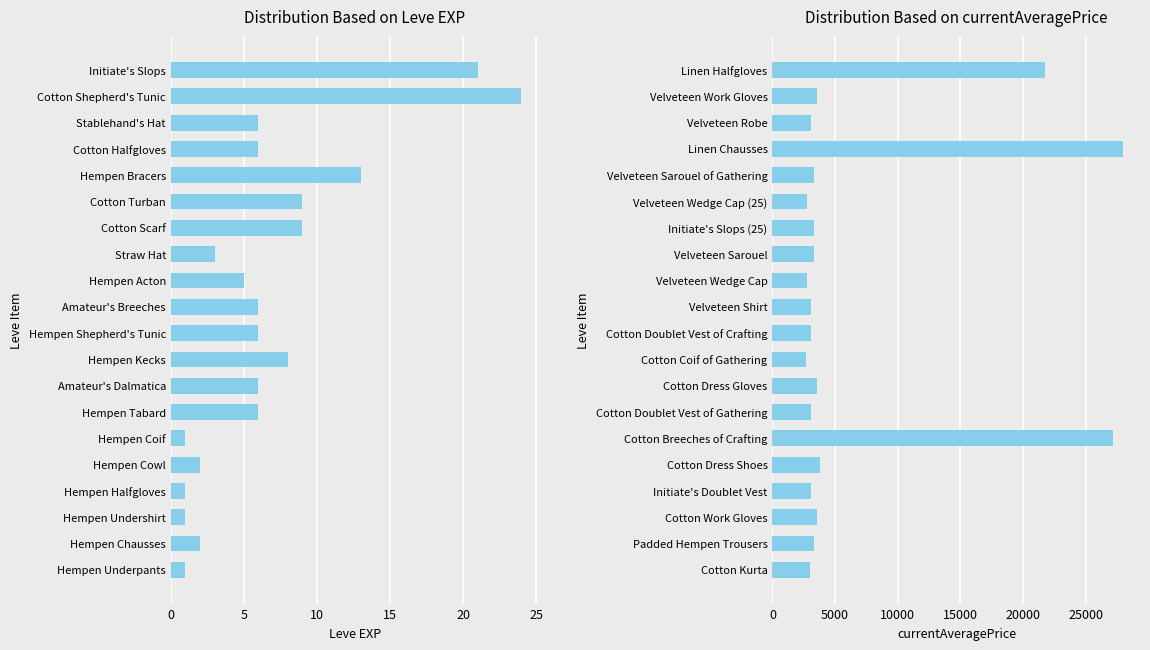

What is the approximate value of Leve EXP at Hempen Acton, to the nearest 5?

5